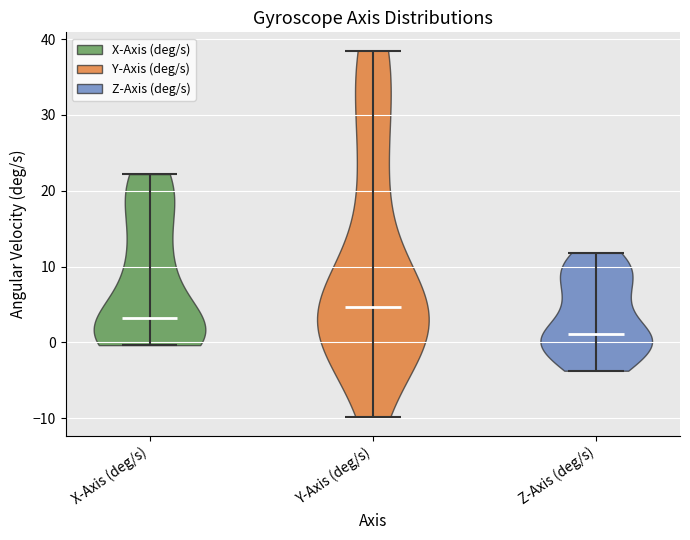

Reading left to right, read every violin against the y-axis: where its median line is, and the lowest and highest points it reaches. The values are not printed on the chart, so give them approximately, as read against the axis.

X-Axis (deg/s): median line 3, lowest point 0, highest point 22
Y-Axis (deg/s): median line 5, lowest point -10, highest point 38
Z-Axis (deg/s): median line 1, lowest point -4, highest point 12